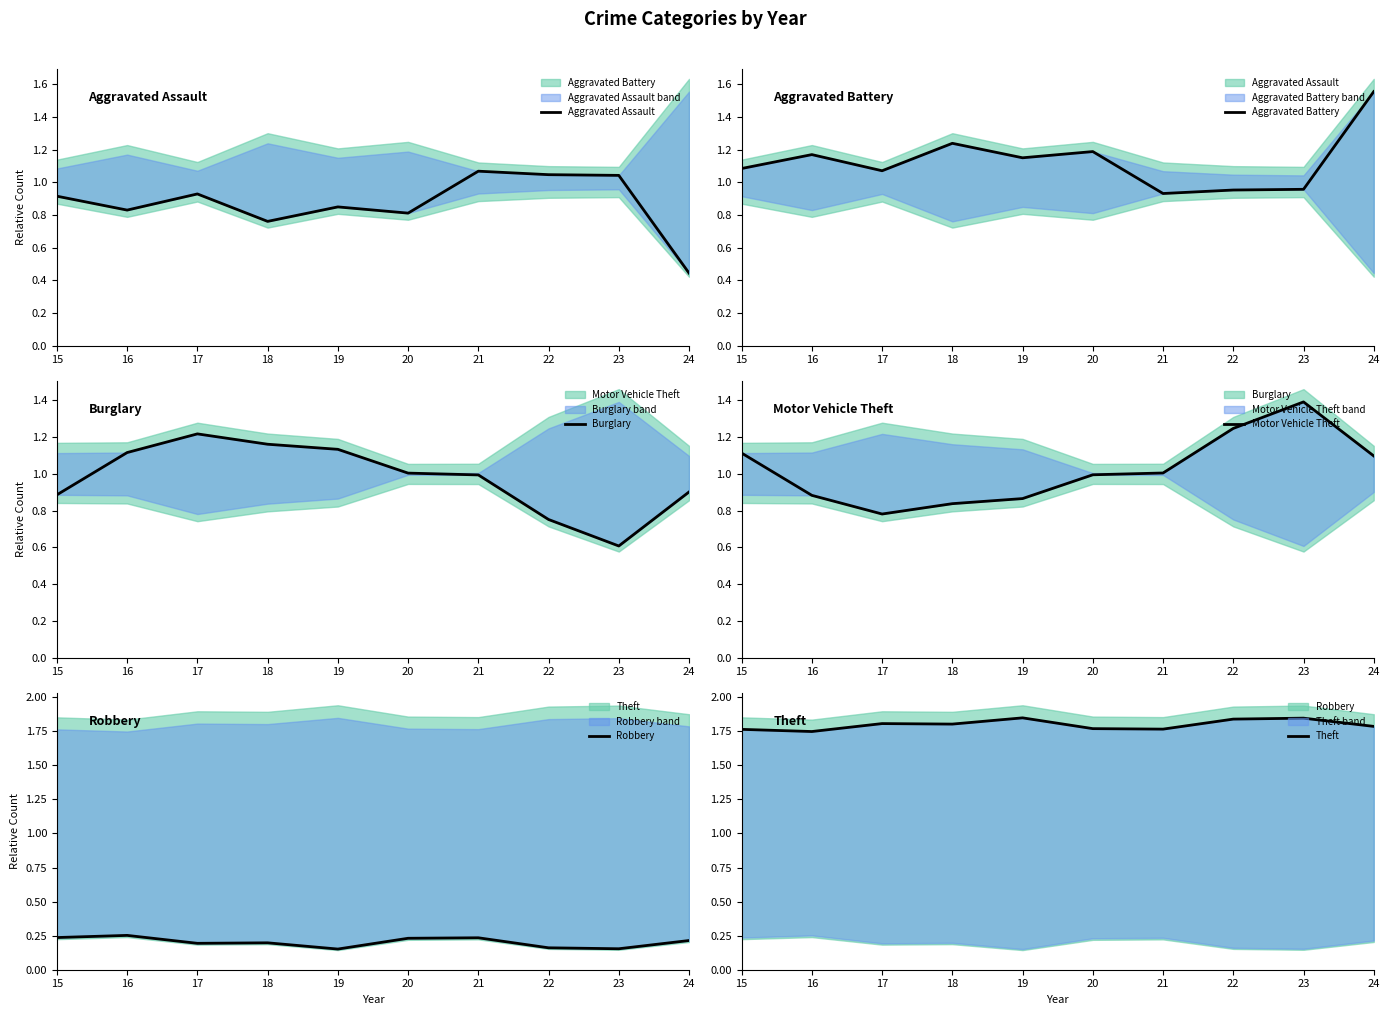

Does the chart display data point markers on the line(s)?

No